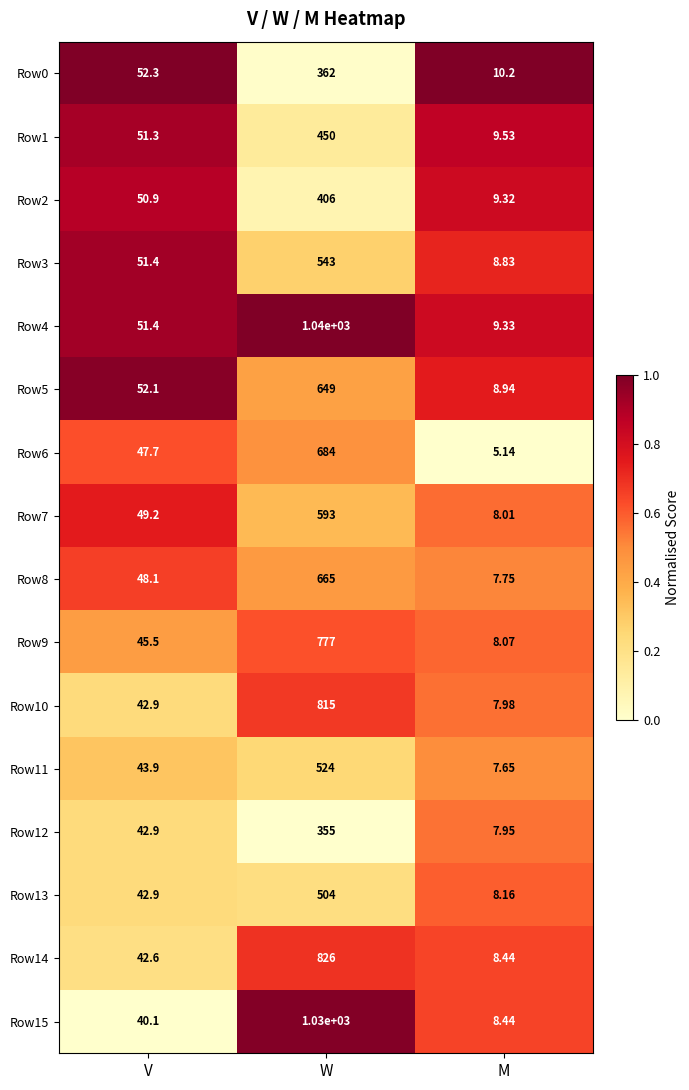

At which category is the sum across all series the highest?

W